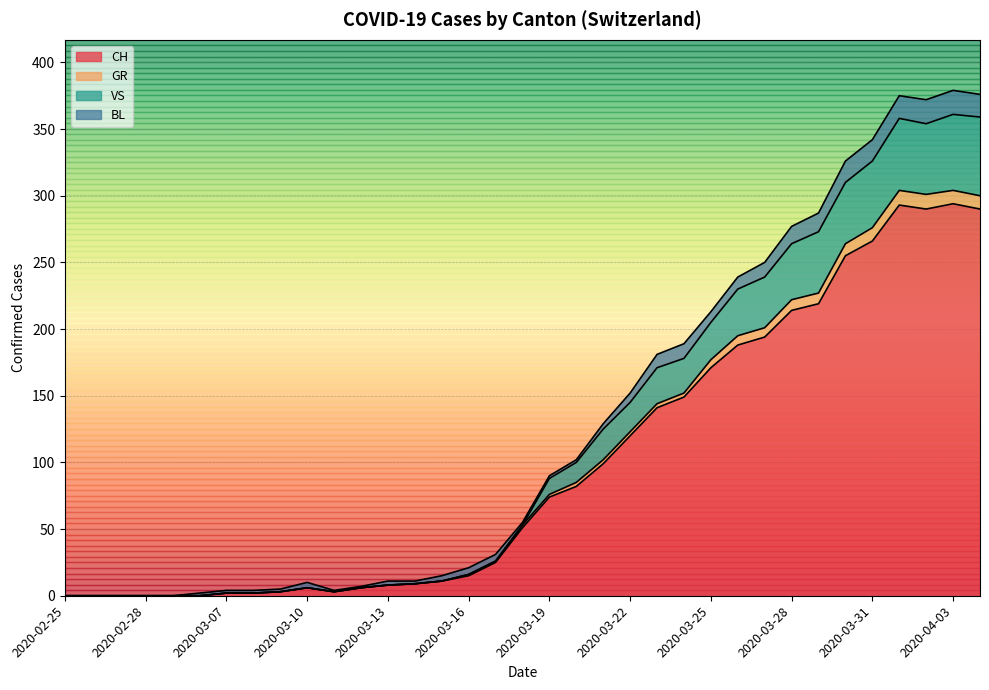

What are all the series names shown in the legend?

CH, GR, VS, BL